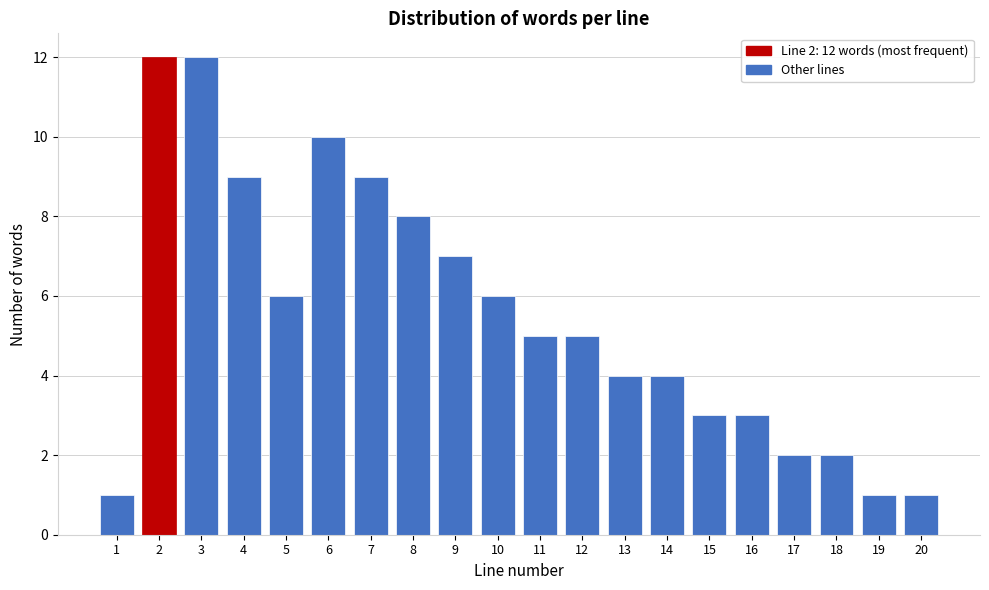

Reading left to right, extract all data points from this chart.

1	12	12	9	6	10	9	8	7	6	5	5	4	4	3	3	2	2	1	1